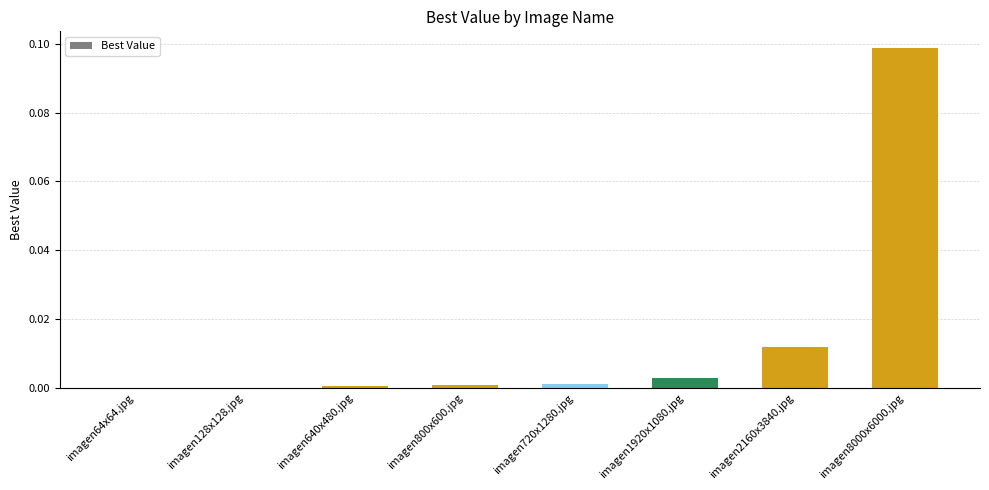

How many data points does each series have?

8